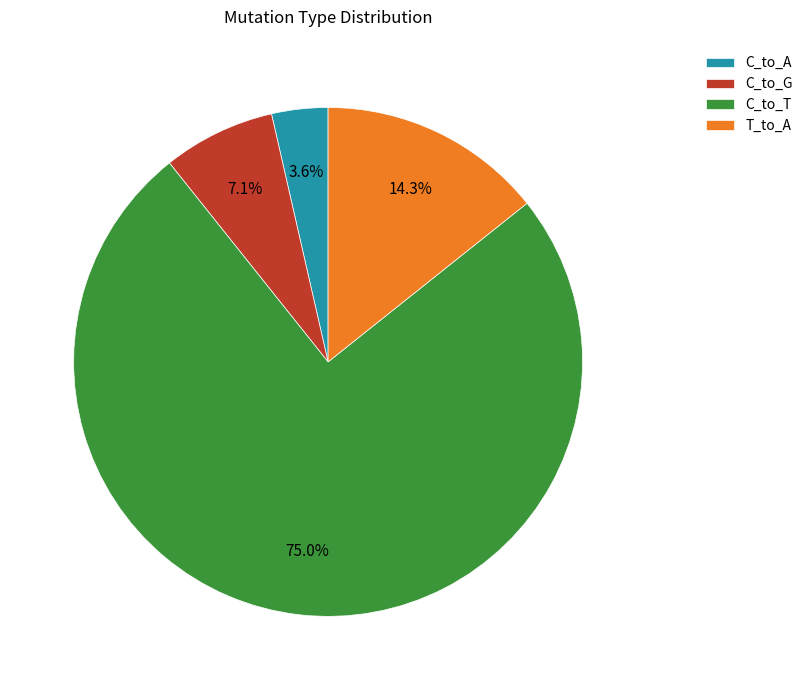

Do C_to_G and C_to_A together represent more than half of the pie?

No